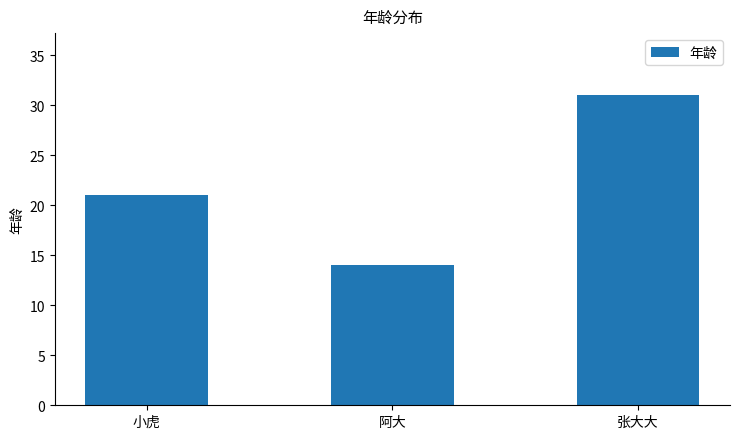

What is the value of the 1st bar from the left?

21